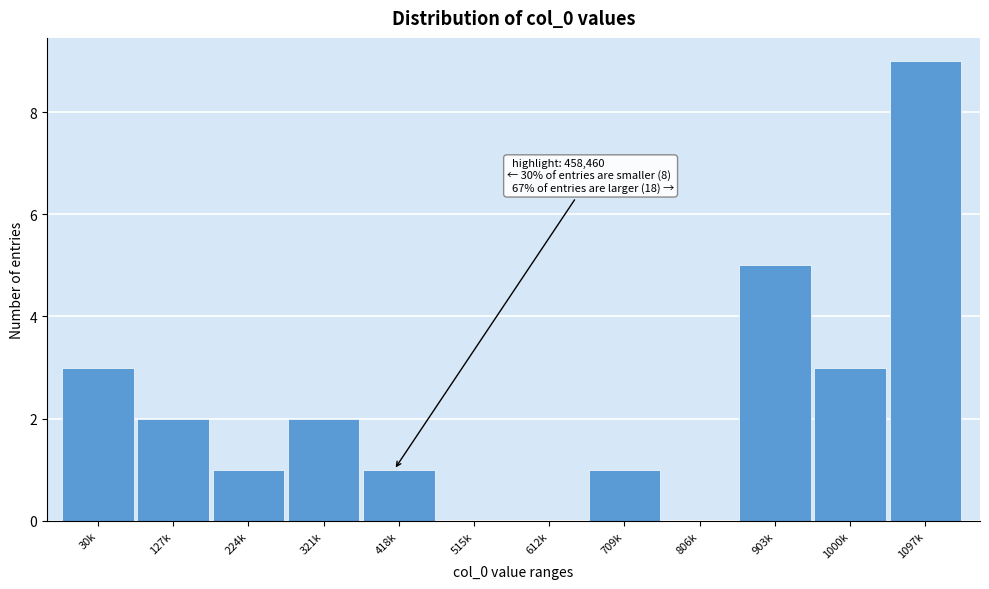

Reading left to right, transcribe all the data shown in this chart.

30k=3	127k=2	224k=1	321k=2	418k=1	515k=0	612k=0	709k=1	806k=0	903k=5	1000k=3	1097k=9